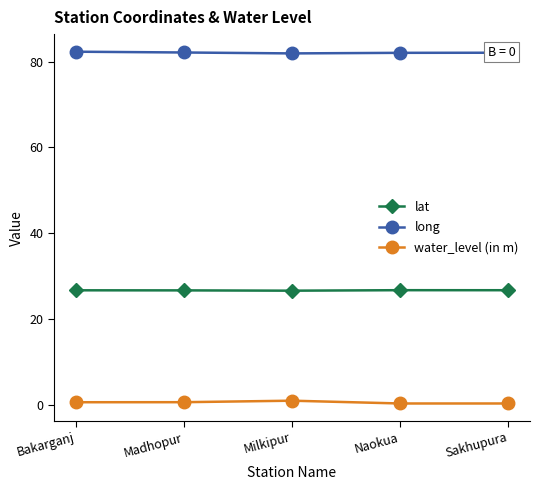

What is the label of the 2nd point from the left?

Madhopur